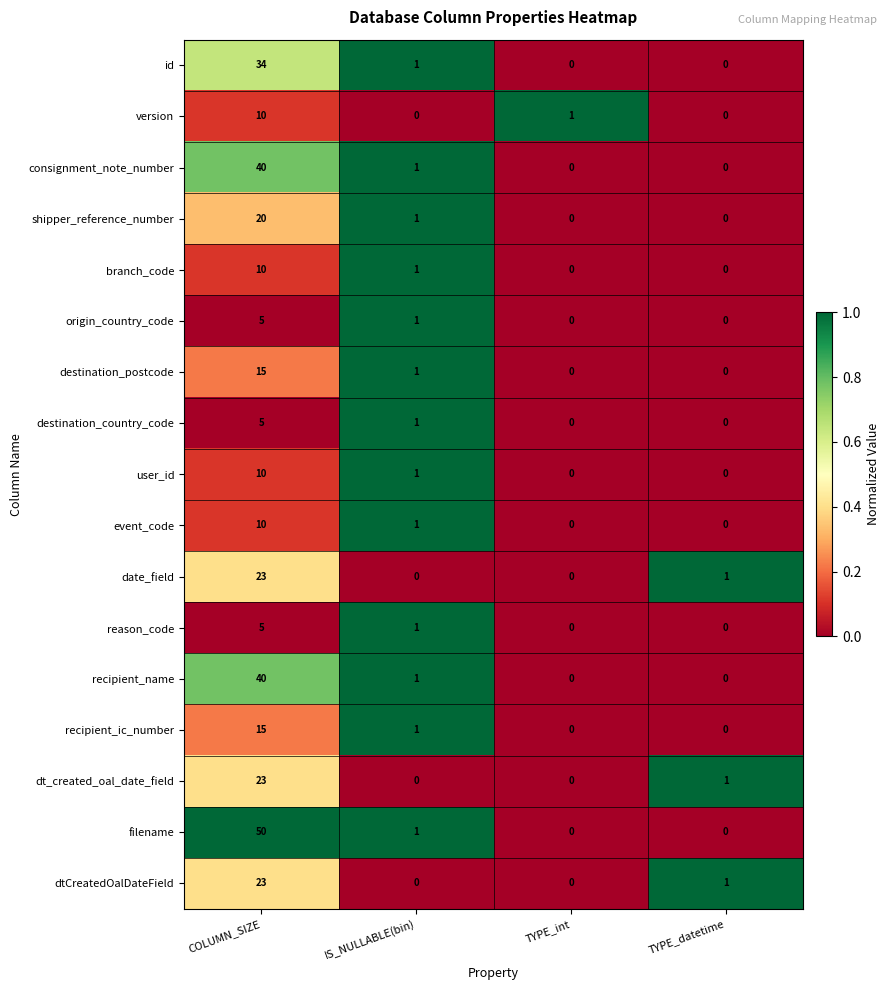

What is the greatest value displayed?

50